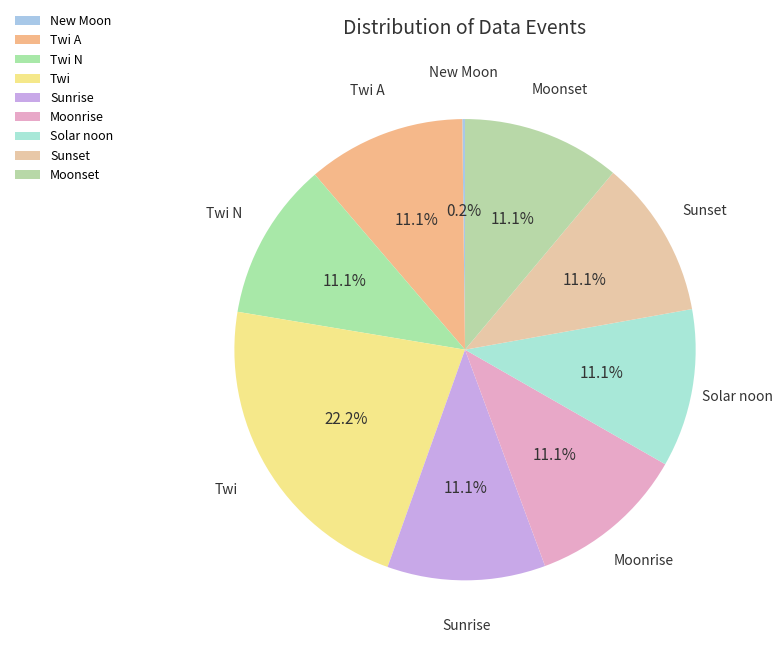

To the nearest percent, what is the difference between the largest and smallest slice percentages?

22%